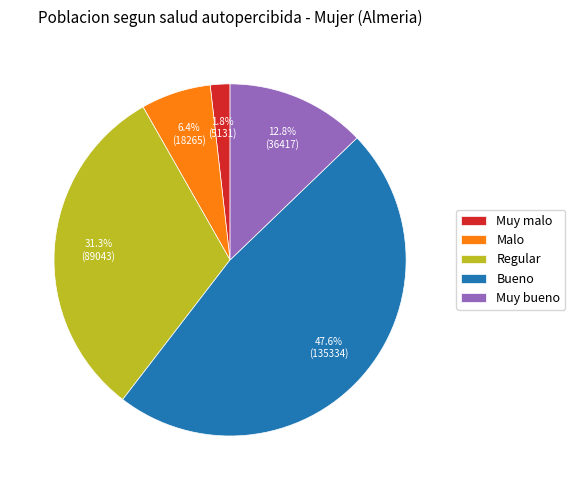

To the nearest percent, what is the difference between the Malo and Bueno slice percentages?

41%